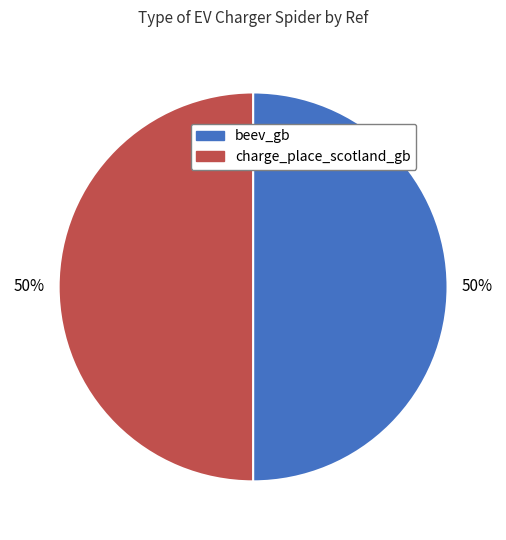

How many segments does this pie chart have?

2